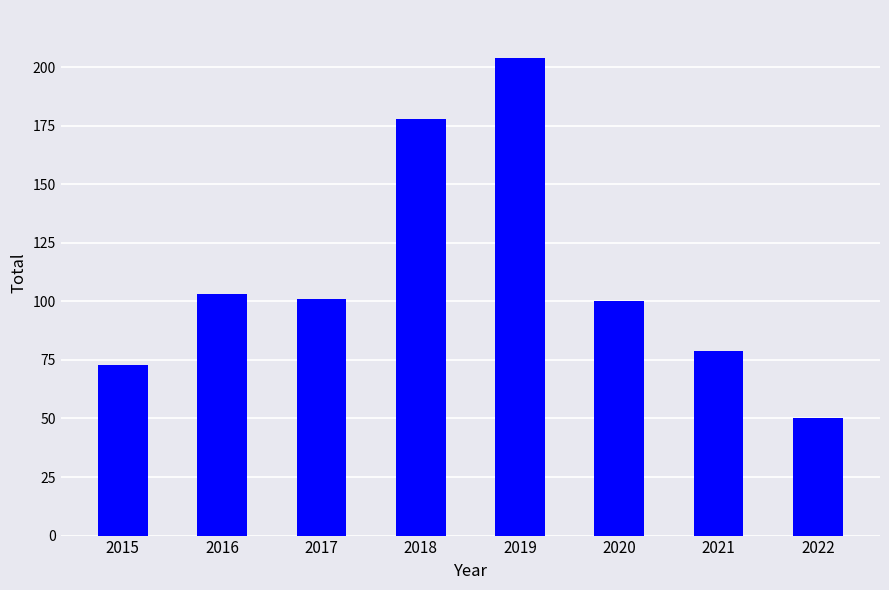

What is the ratio of the value at 2016 to the value at 2017?

1.0